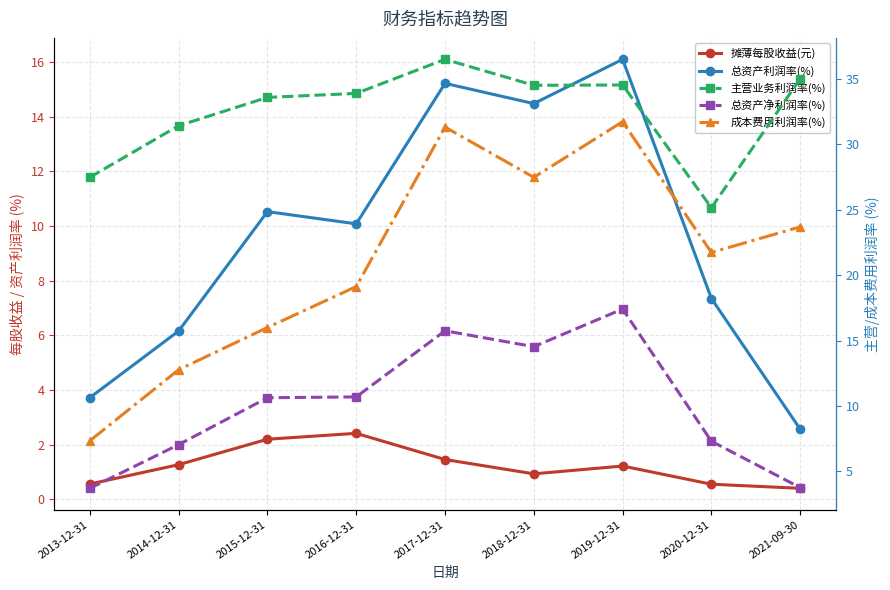

What is the maximum value for 总资产净利润率(%)?

17.4